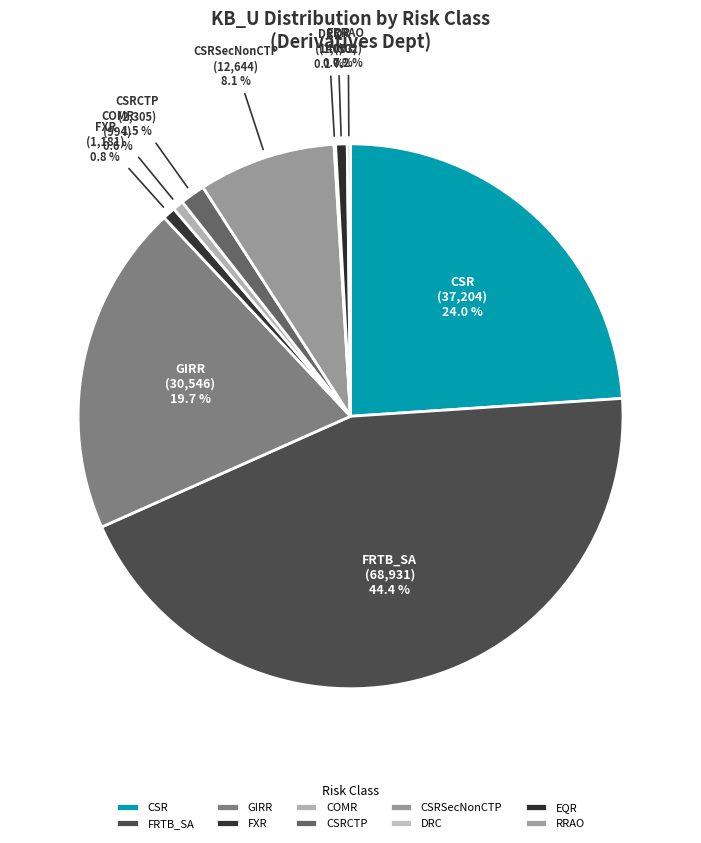

Does CSRCTP represent more than half of the total?

No